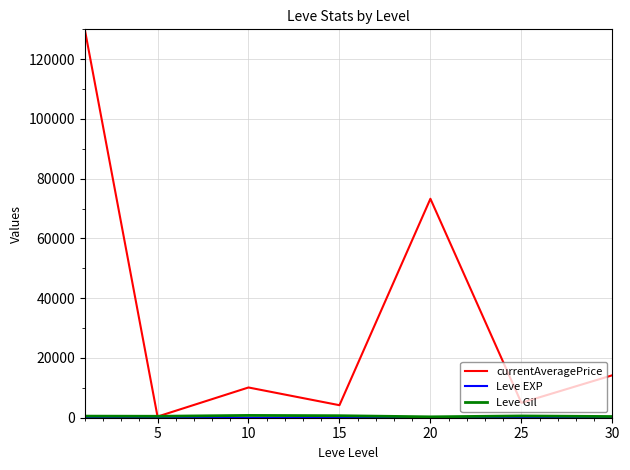

Which series has the largest range (max minus min)?

currentAveragePrice